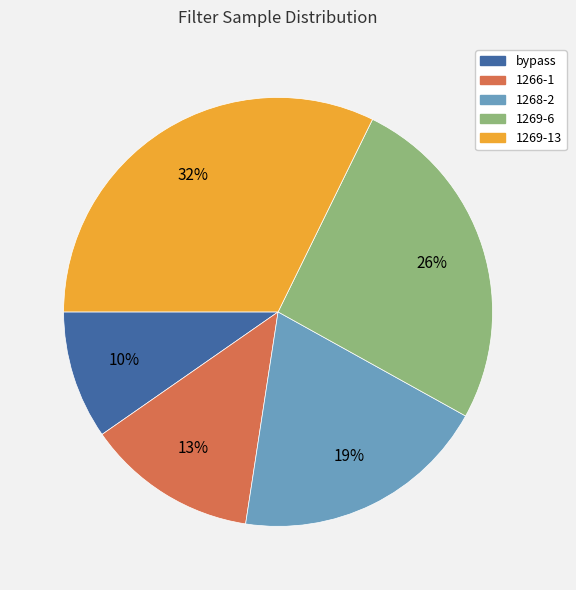

Which has a higher value, 1269-13 or 1266-1?

1269-13